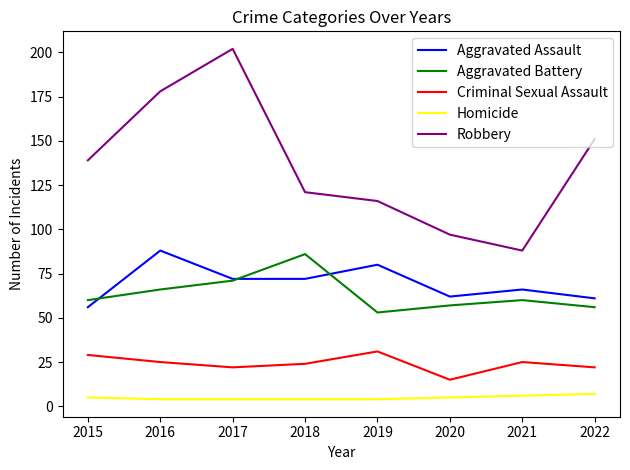

How many lines are shown in the chart?

5